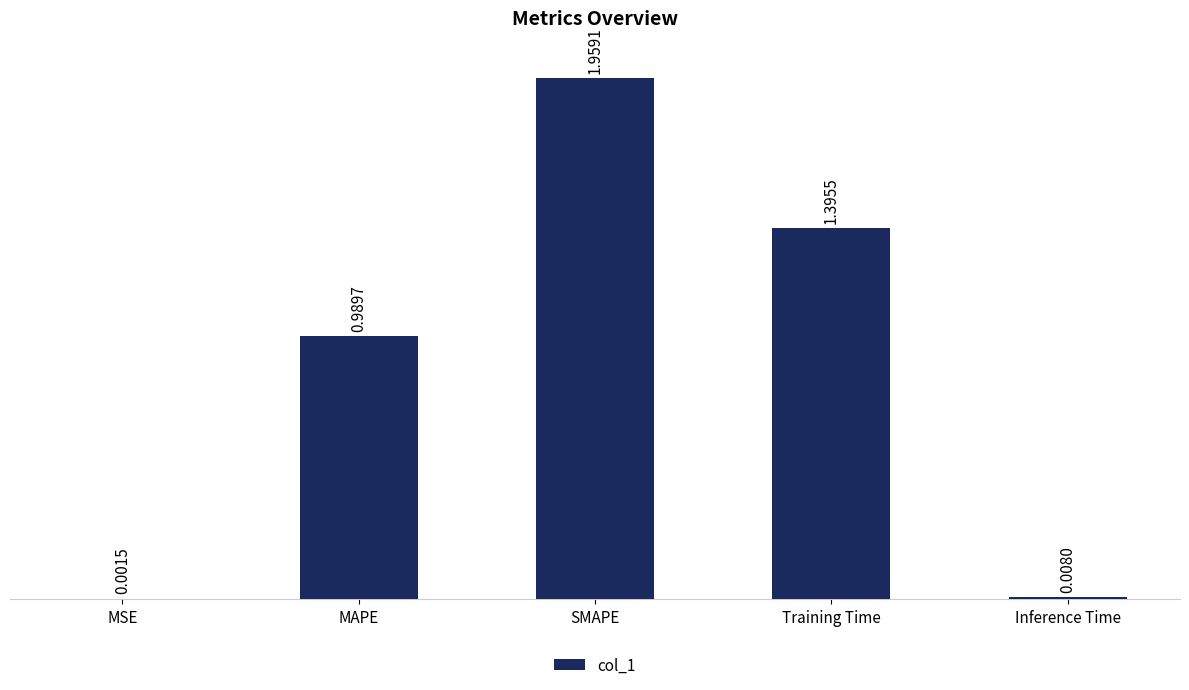

Which has a higher value, SMAPE or Training Time?

SMAPE